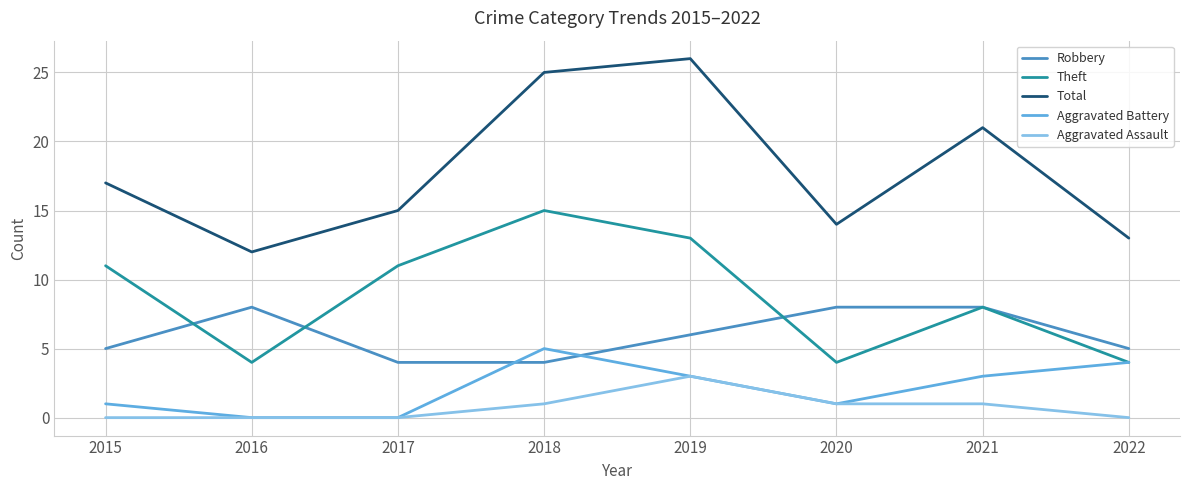

Between which two adjacent categories do Theft and Robbery first intersect?

2015 and 2016